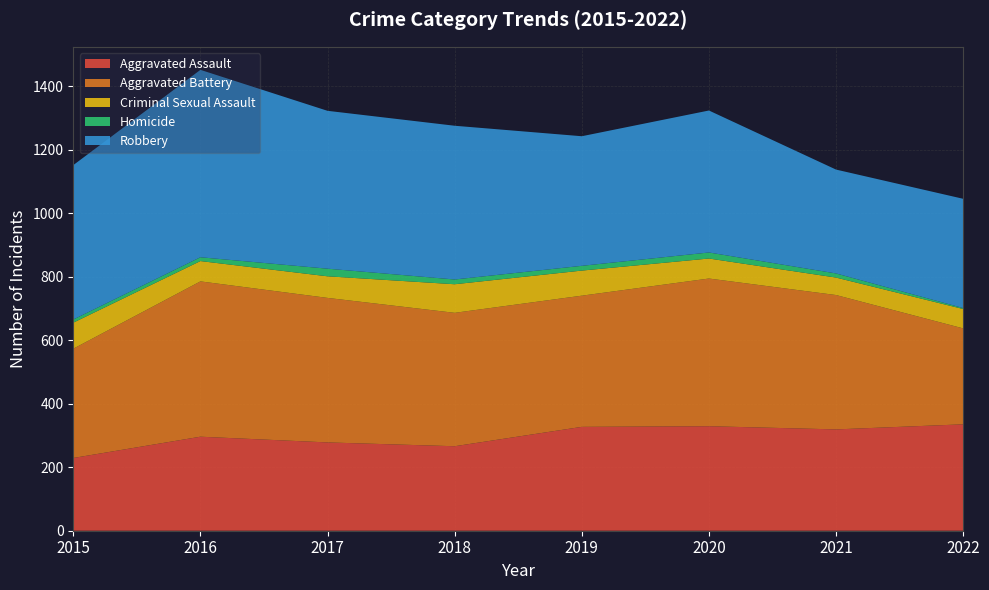

Reading right to left, extract all data points from this chart.

Aggravated Assault: 335	319	329	327	266	278	296	229
Aggravated Battery: 302	423	465	413	420	455	489	344
Criminal Sexual Assault: 61	55	63	79	90	68	64	82
Homicide: 3	13	19	15	15	24	12	10
Robbery: 344	327	447	408	484	497	590	486